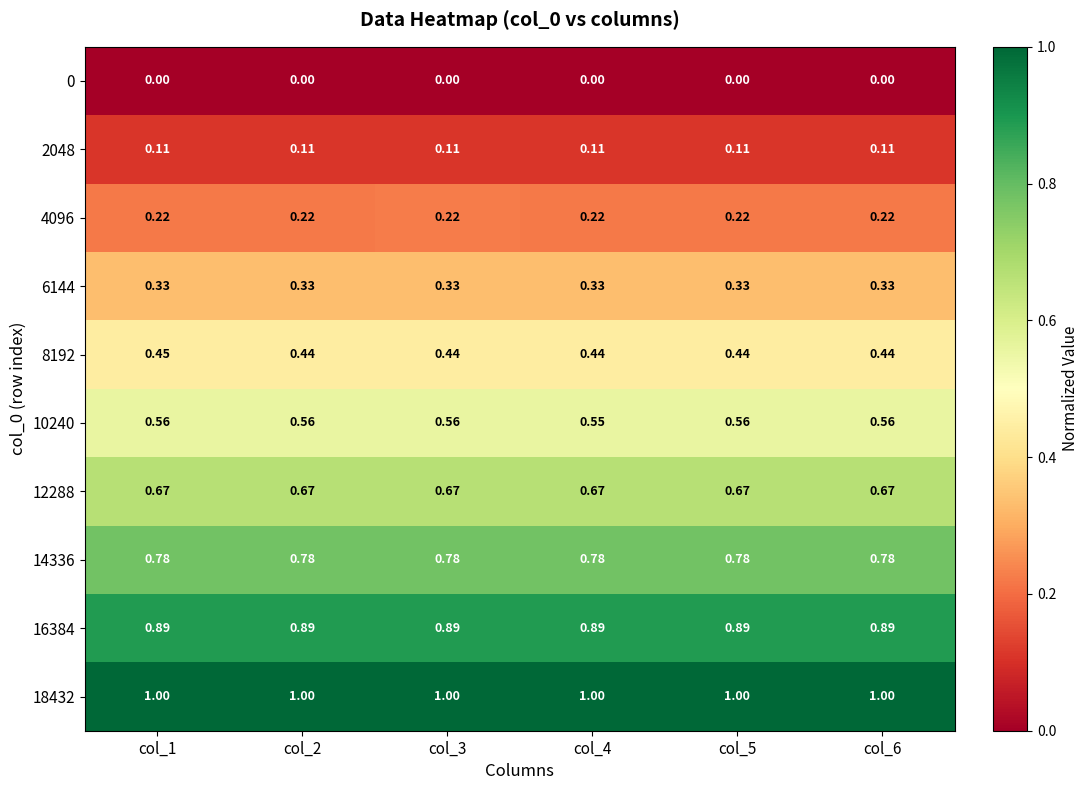

What is the maximum value shown in the chart?

1.0